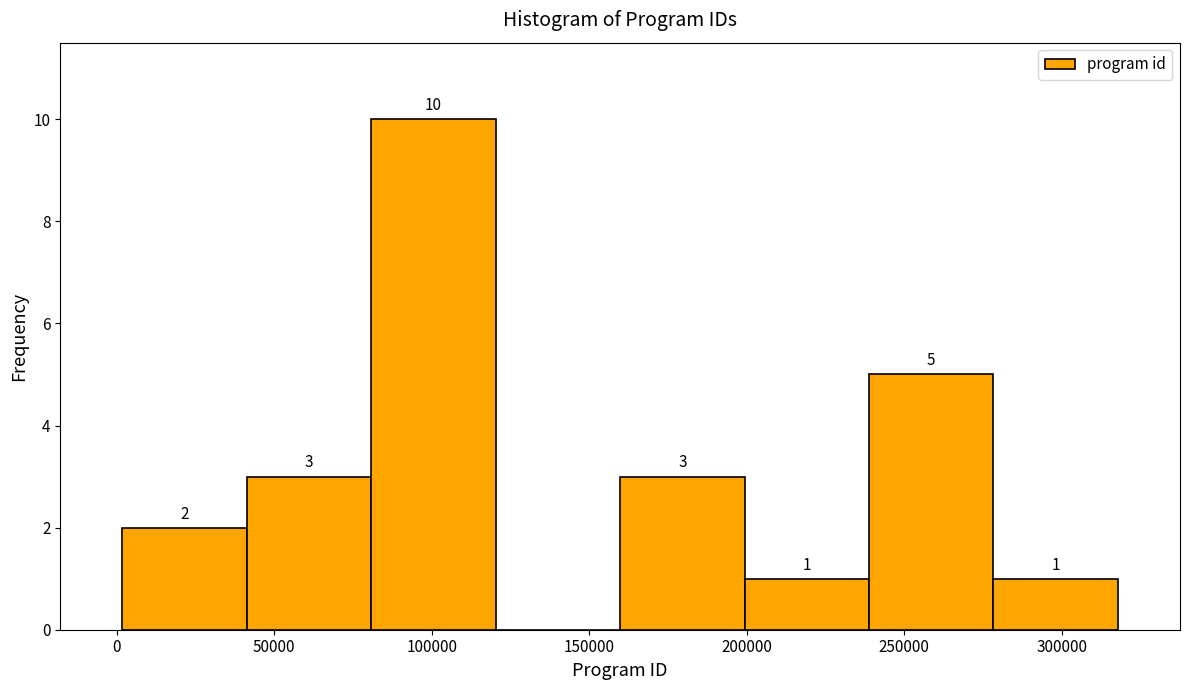

Over which range of the x-axis is the bar tallest?

80000 to 120000